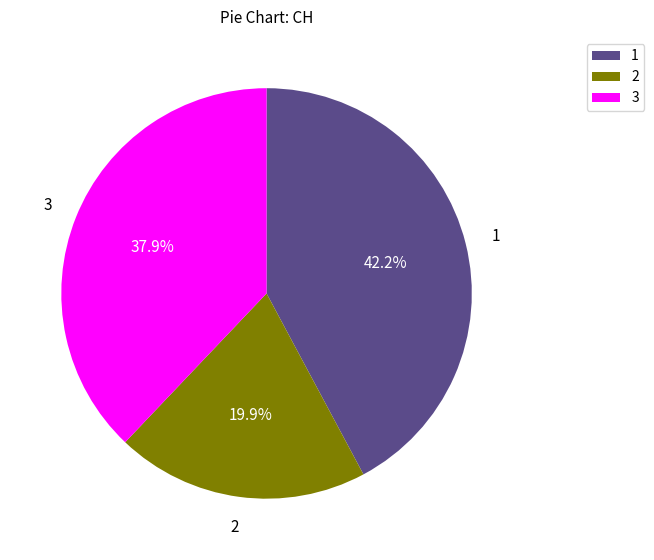

Which category has the smallest portion of the pie?

2